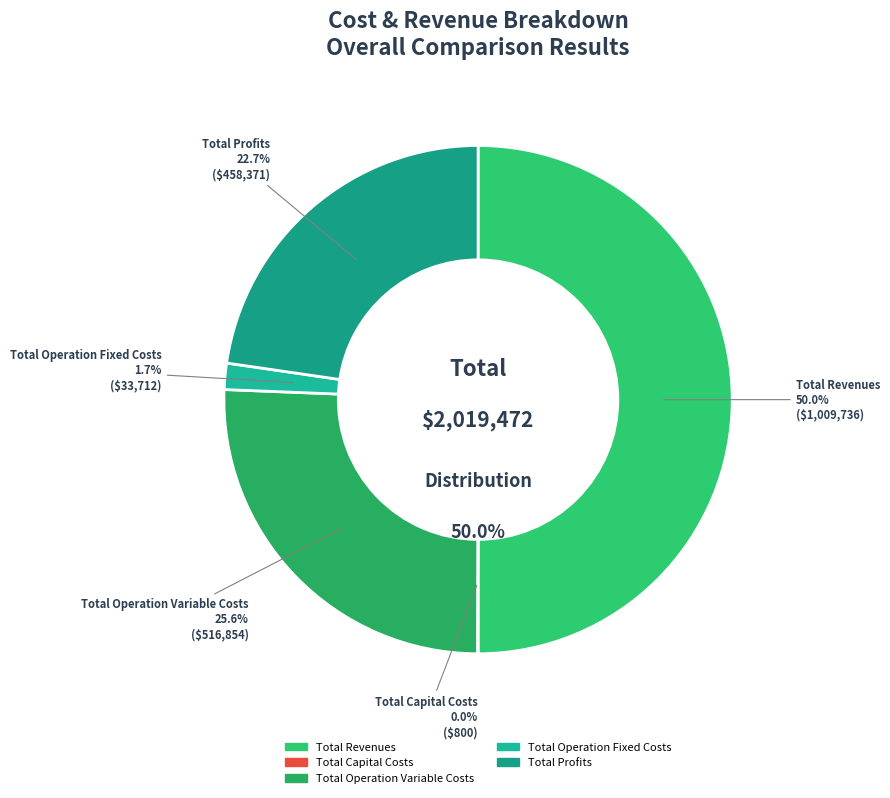

Which category has the biggest portion of the pie?

Total Revenues